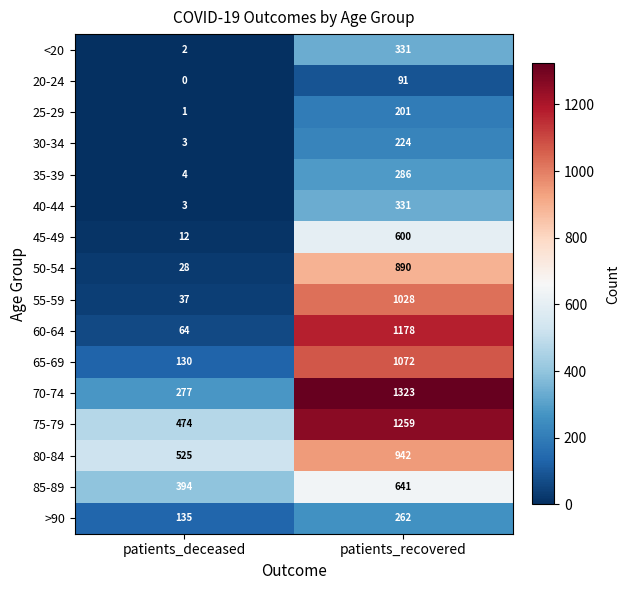

What is the spread (max minus min) of values at patients_deceased?

525